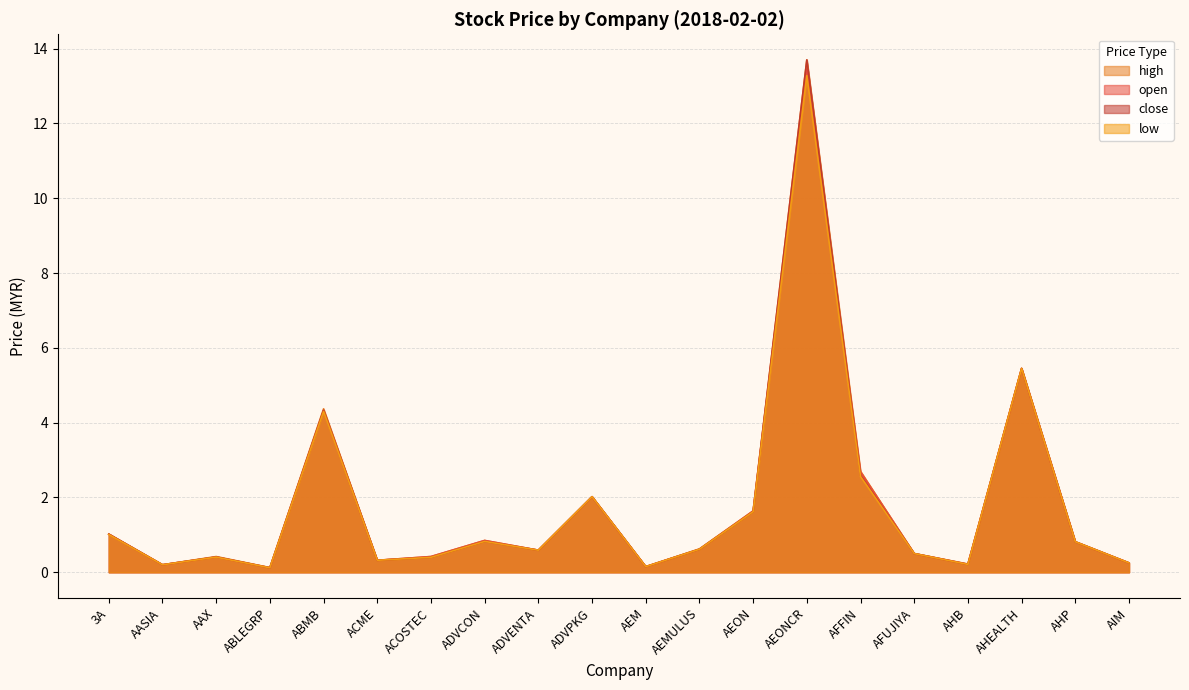

What is the maximum value shown in the chart?

13.7